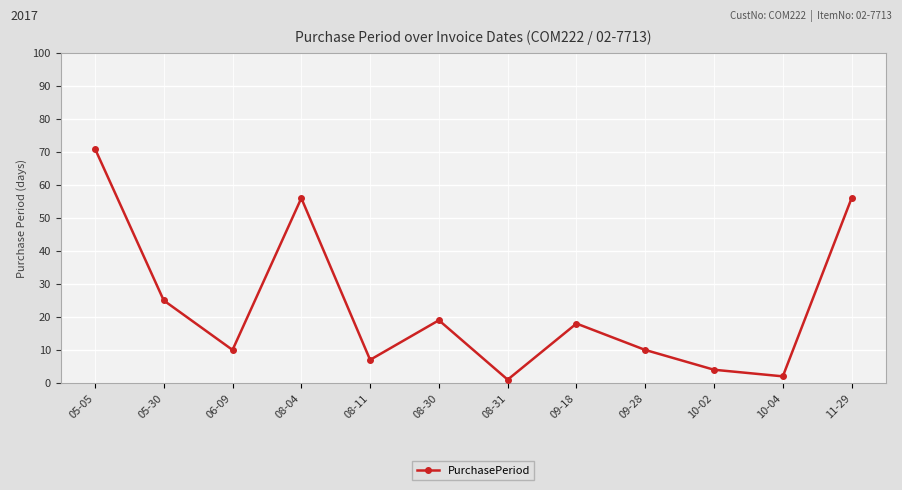

What is the value of the 12th point from the left?

56